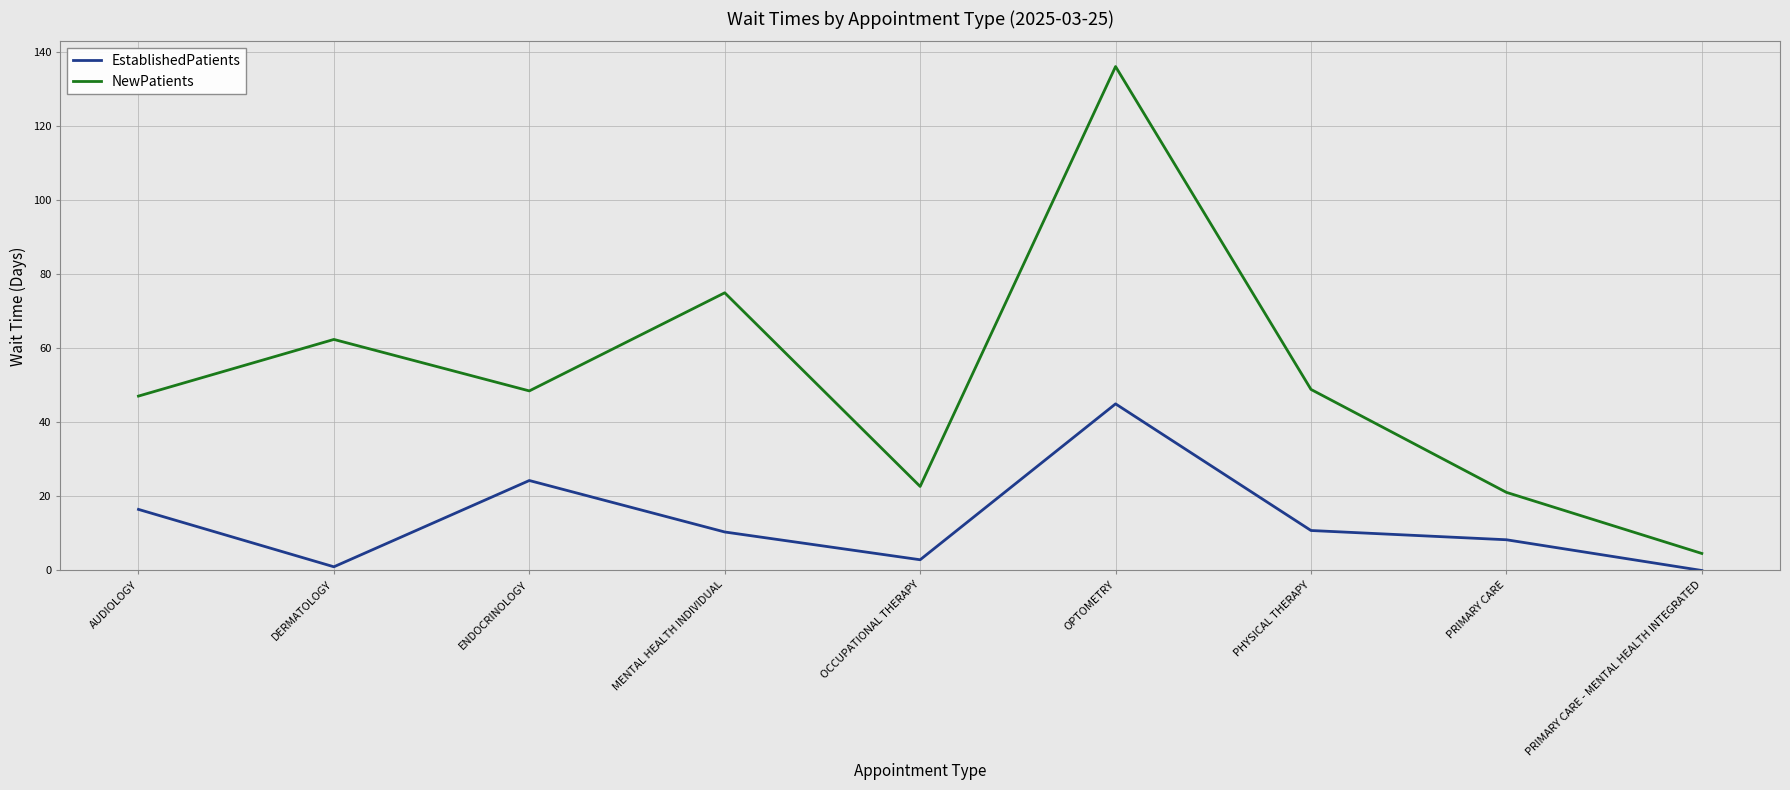

Rank the series by their average value, from highest to lowest.

NewPatients, EstablishedPatients